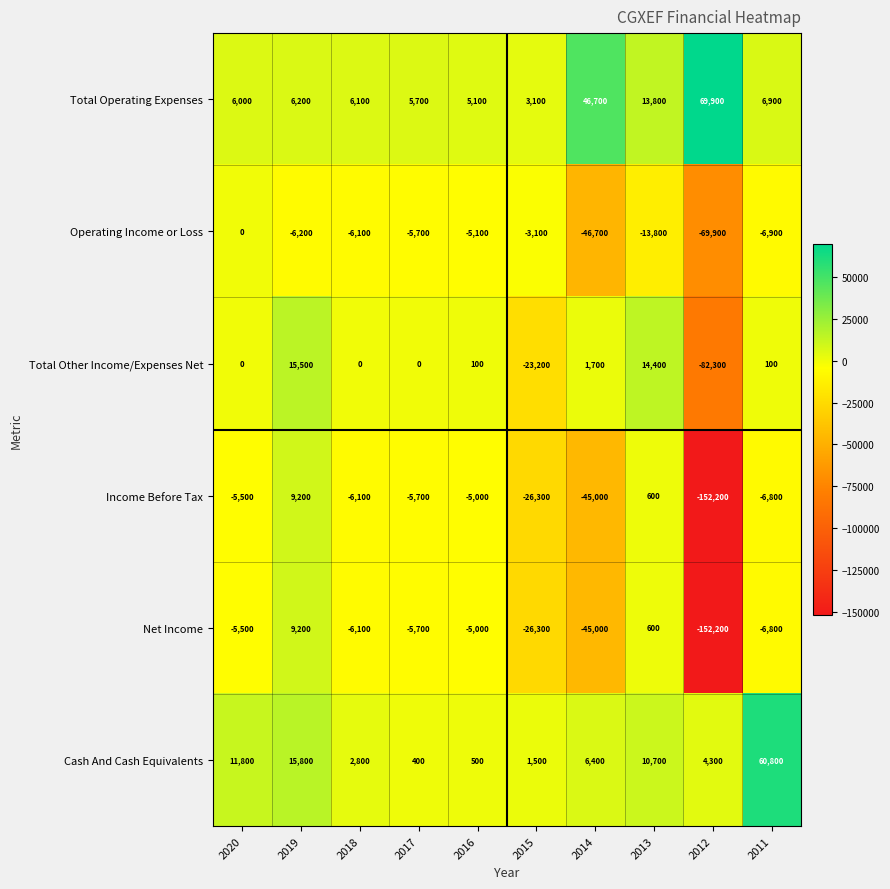

True or false: Operating Income or Loss has a value of -13800 at 2013.

True